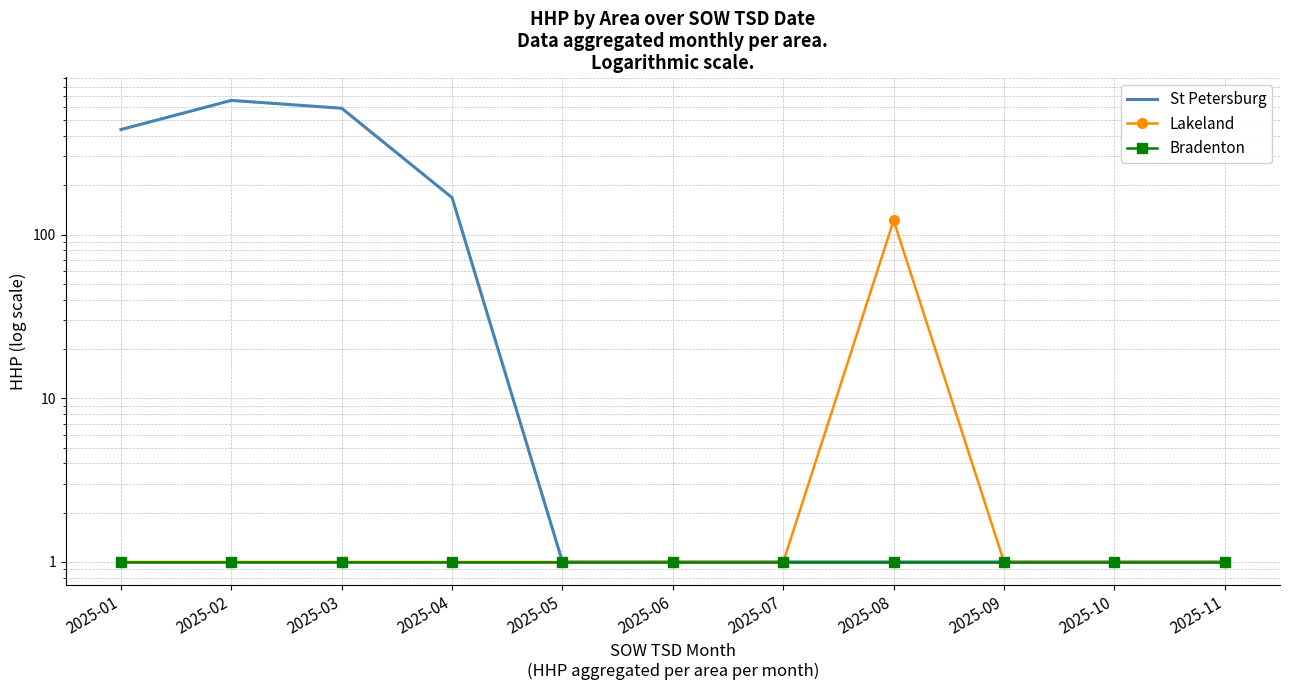

Reading left to right, list all the values displayed in this chart.

St Petersburg: 2025-01=438	2025-02=660	2025-03=591	2025-04=168	2025-05=1	2025-06=1	2025-07=1	2025-08=1	2025-09=1	2025-10=1	2025-11=1
Lakeland: 2025-01=1	2025-02=1	2025-03=1	2025-04=1	2025-05=1	2025-06=1	2025-07=1	2025-08=122	2025-09=1	2025-10=1	2025-11=1
Bradenton: 2025-01=1	2025-02=1	2025-03=1	2025-04=1	2025-05=1	2025-06=1	2025-07=1	2025-08=1	2025-09=1	2025-10=1	2025-11=1